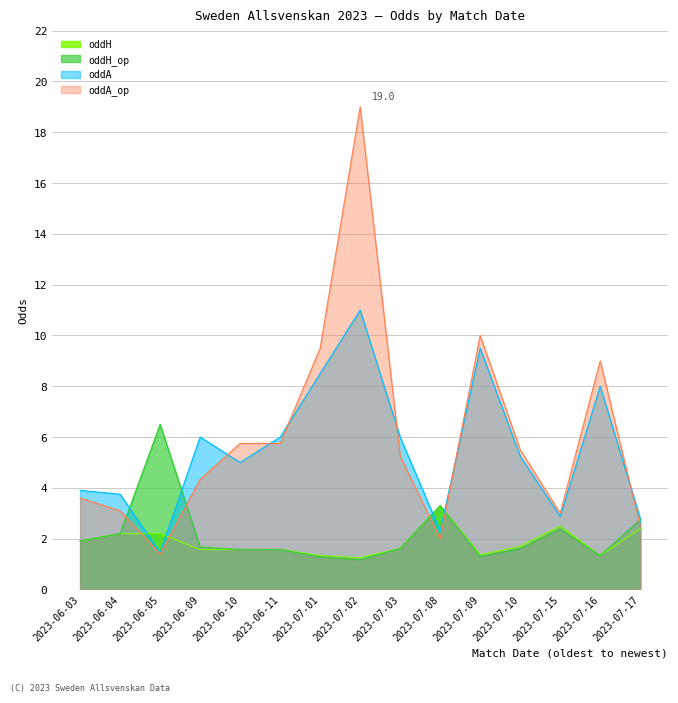

The oddH_op series shows 1.3 at 2023-07-01. True or false?

True